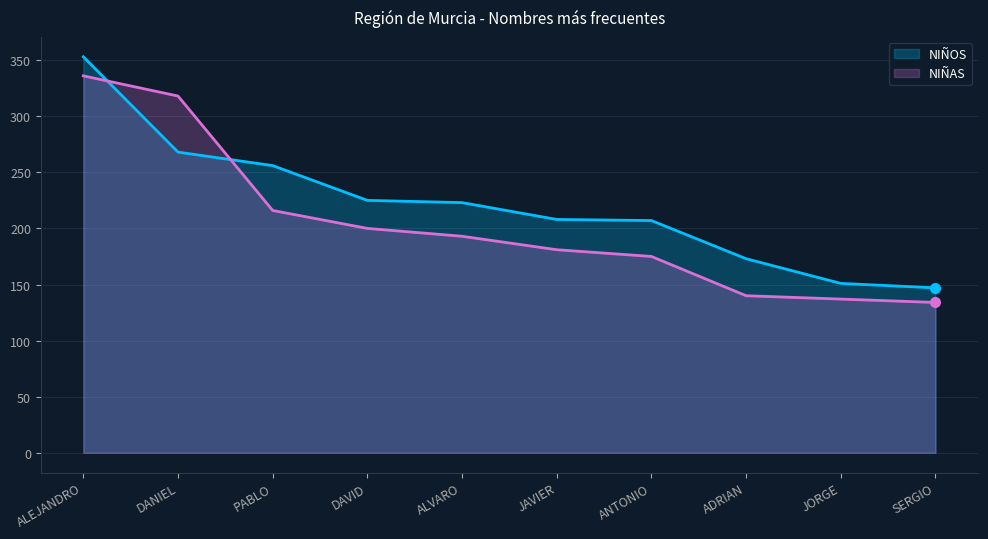

Reading right to left, extract all data points from this chart.

NIÑOS: SERGIO=147	JORGE=151	ADRIAN=173	ANTONIO=207	JAVIER=208	ALVARO=223	DAVID=225	PABLO=256	DANIEL=268	ALEJANDRO=353
NIÑAS: SERGIO=134	JORGE=137	ADRIAN=140	ANTONIO=175	JAVIER=181	ALVARO=193	DAVID=200	PABLO=216	DANIEL=318	ALEJANDRO=336